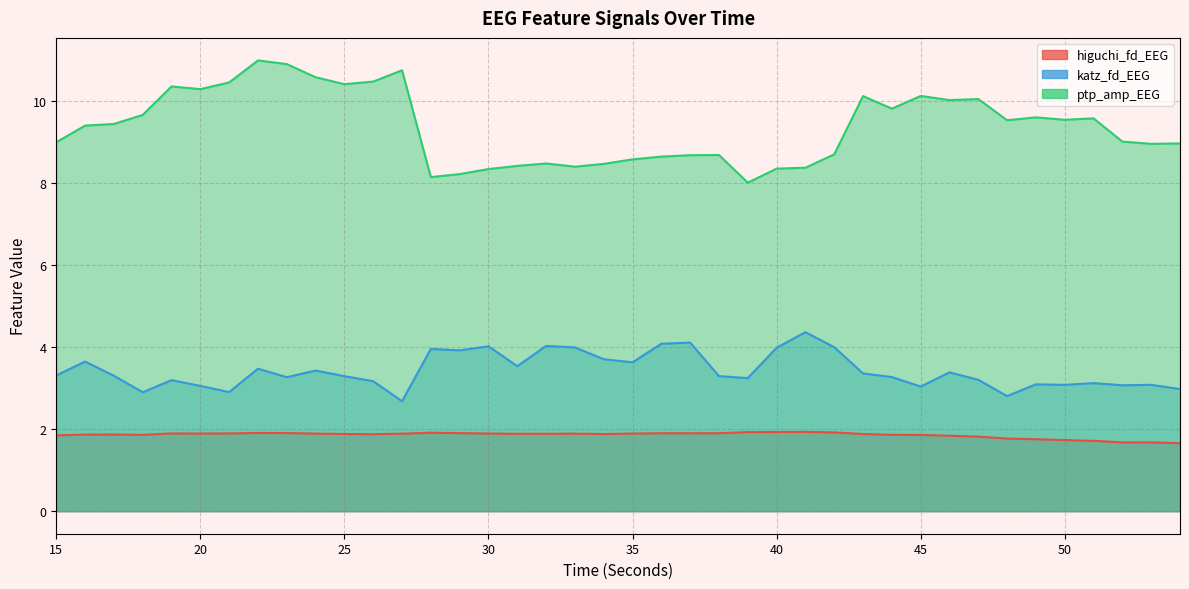

At which category does katz_fd_EEG reach its first local peak?

16